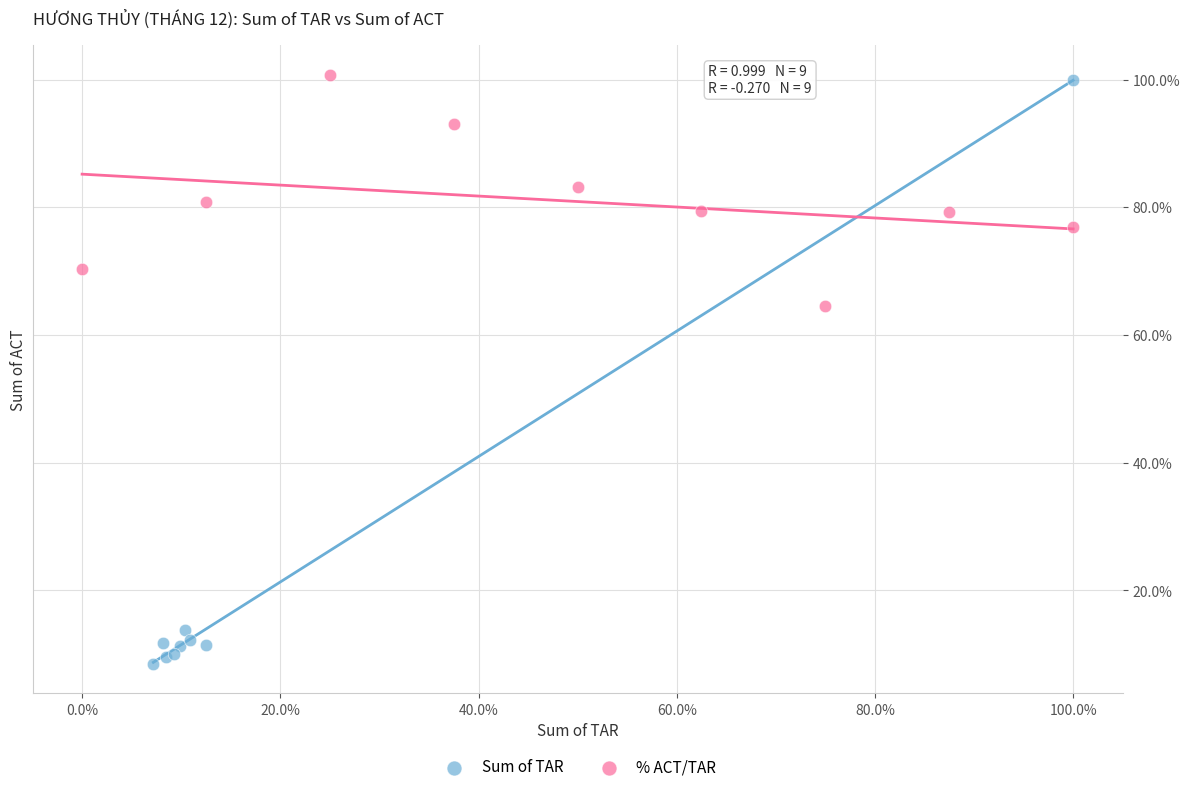

What are all the series names shown in the legend?

Sum of TAR, % ACT/TAR